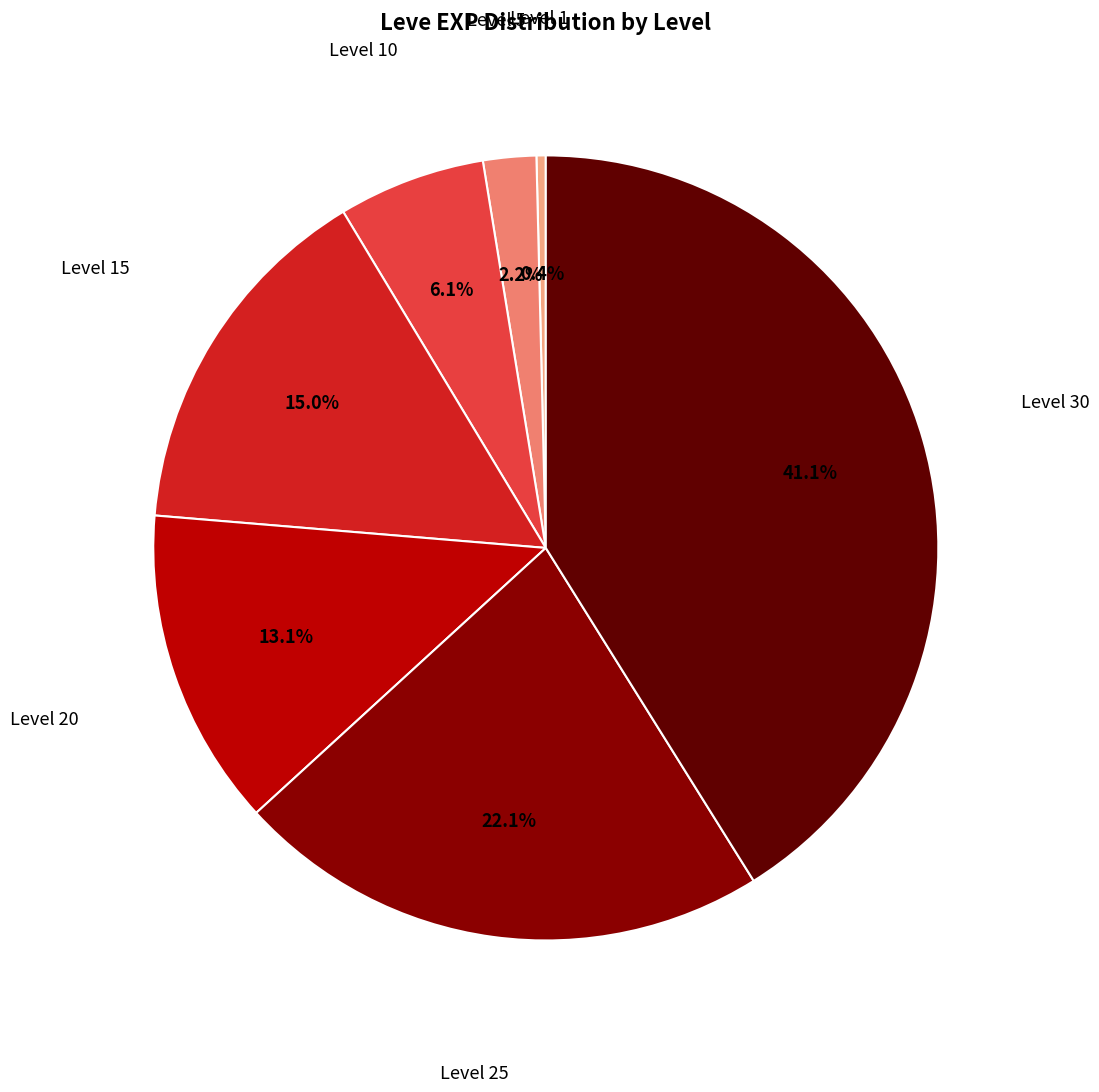

Is there a majority slice in this chart?

No